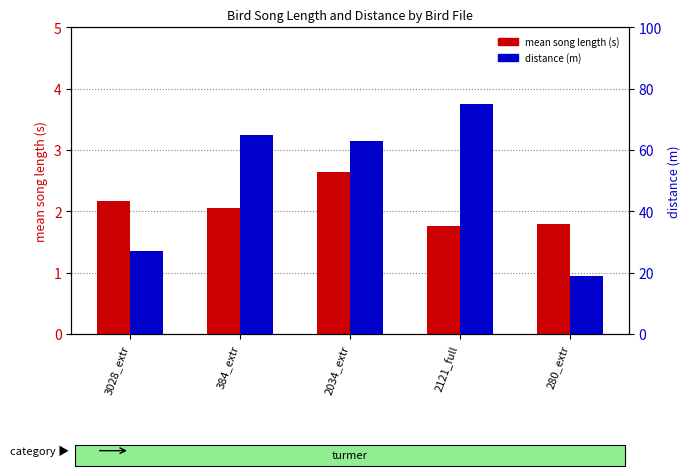

How many groups of bars are there?

5